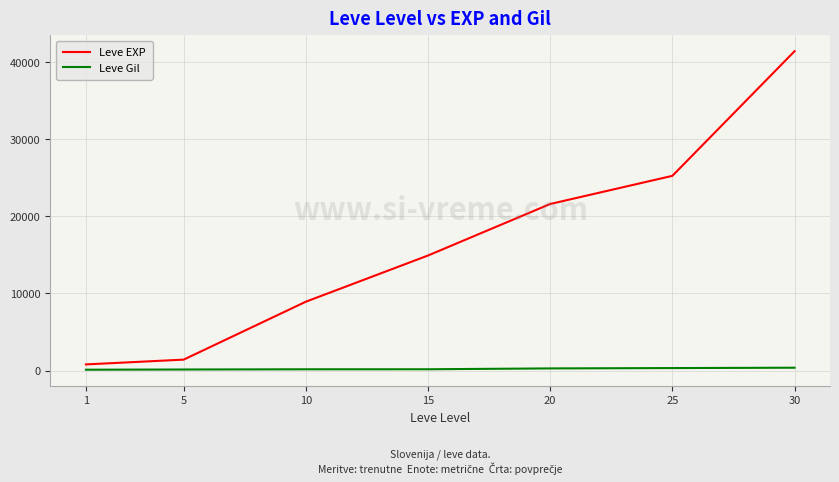

The value of Leve EXP at 15 is 9868. True or false?

False